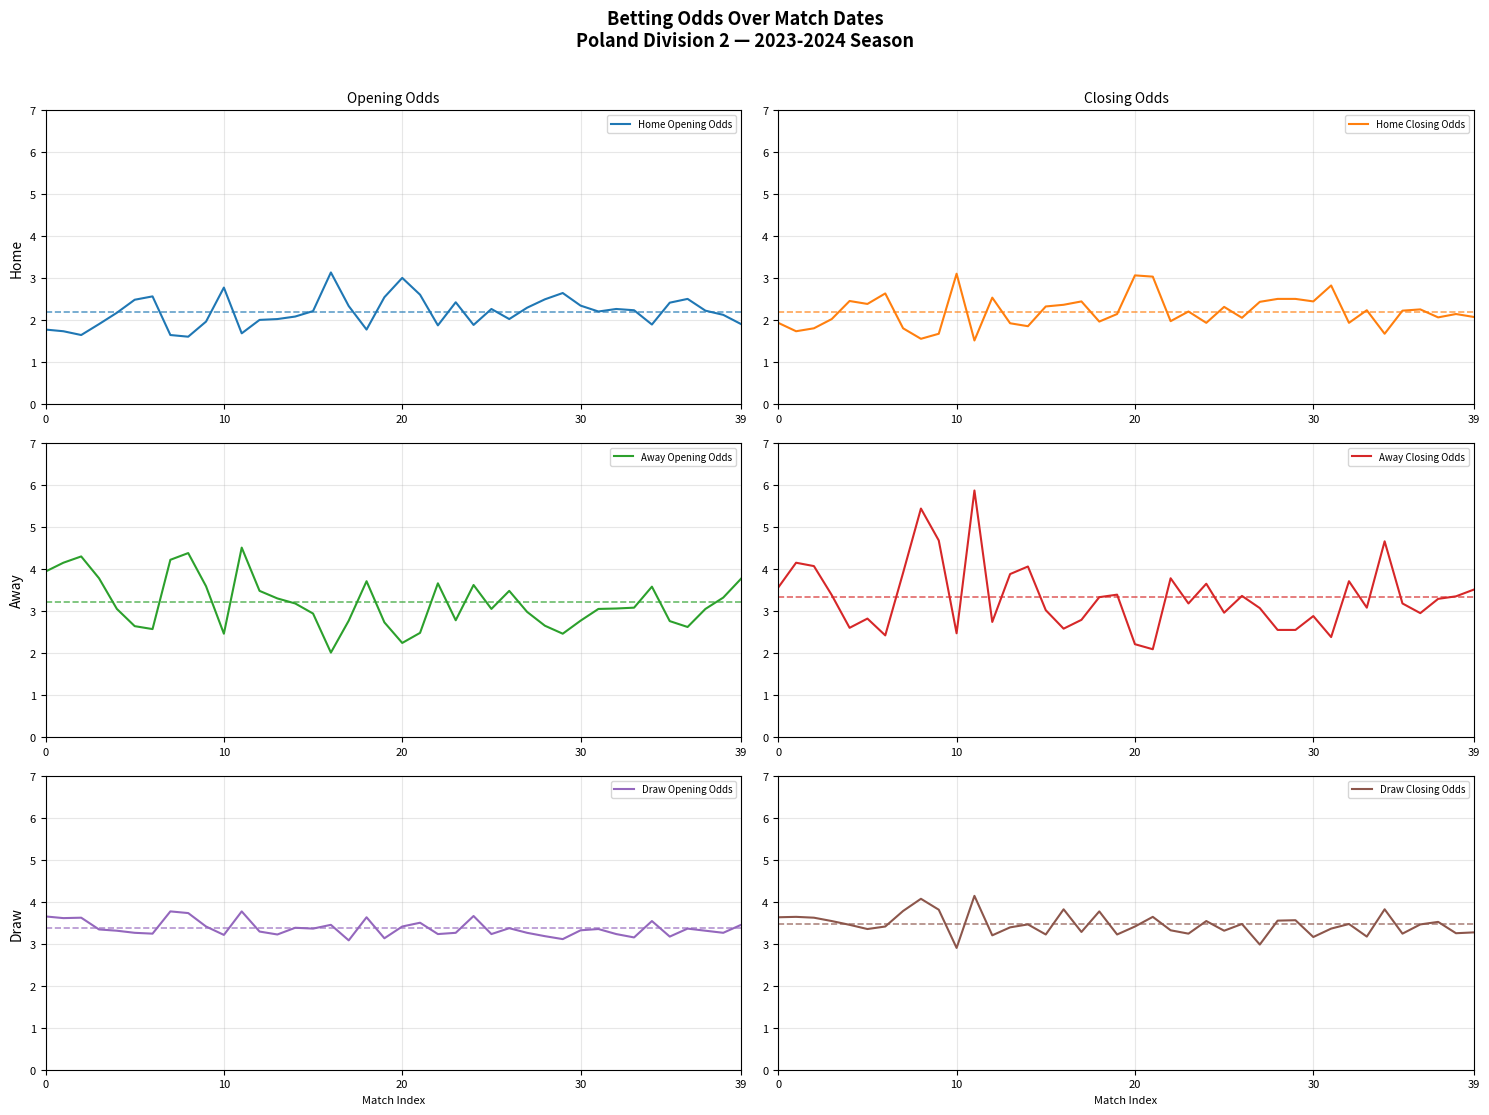

Rank the series at 36 from highest to lowest value.

Draw Closing Odds, Draw Opening Odds, Away Closing Odds, Away Opening Odds, Home Opening Odds, Home Closing Odds